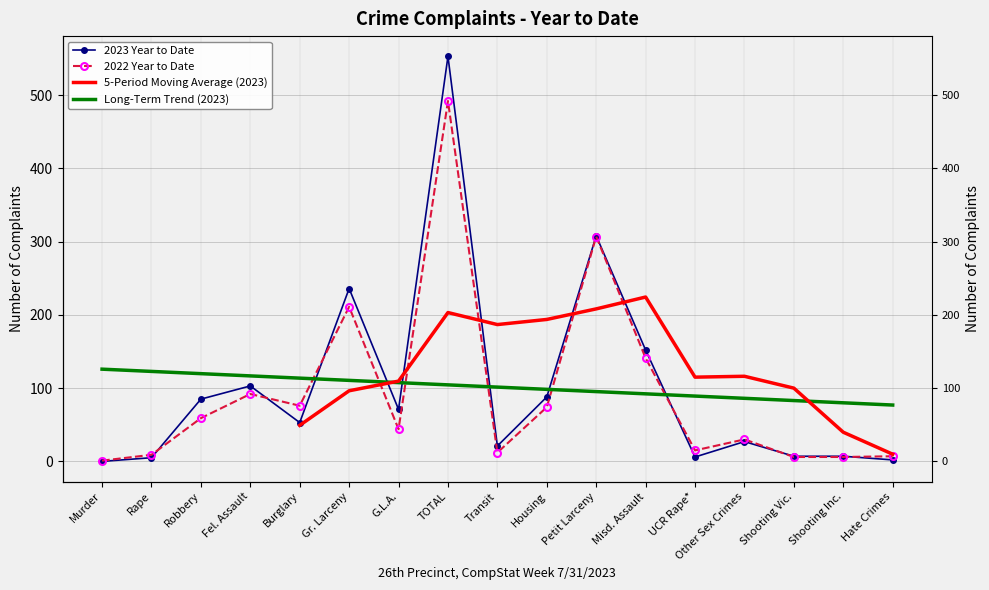

What position from the right is Fel. Assault?

14